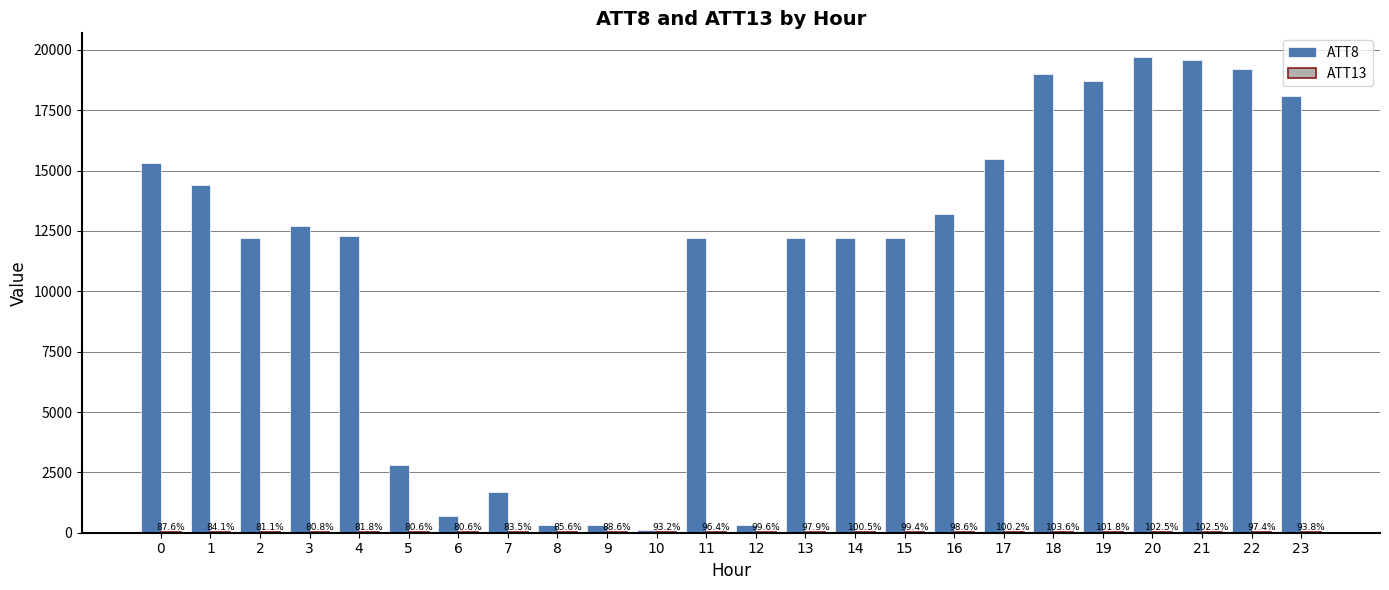

At how many categories does at least one series exceed 15546?

6